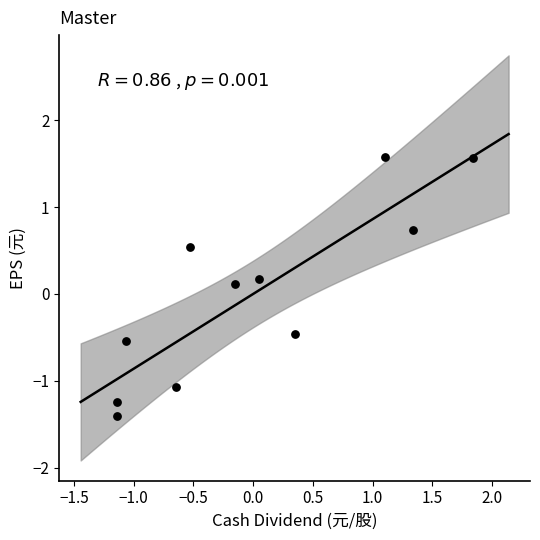

What is the range of X values (max minus min)?

3.0